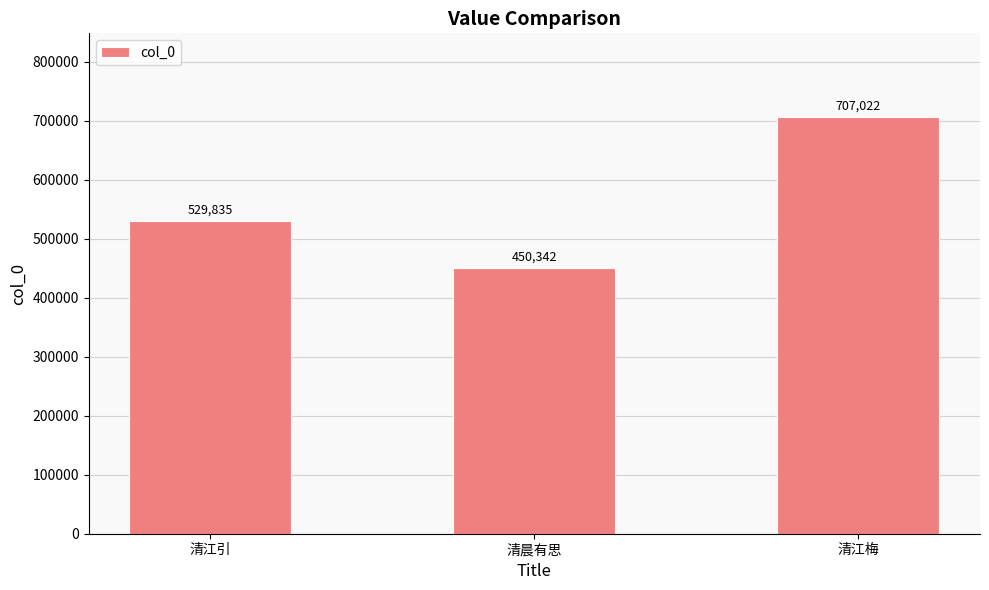

What is the greatest value displayed?

707022